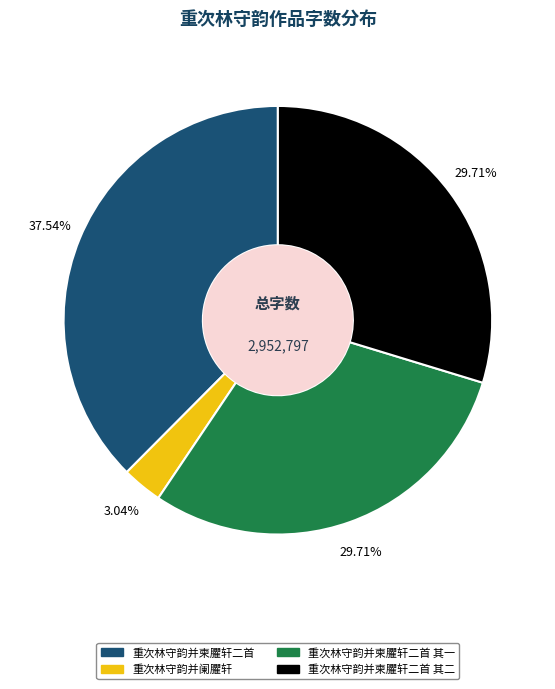

Is there any slice that represents more than half of the pie?

No